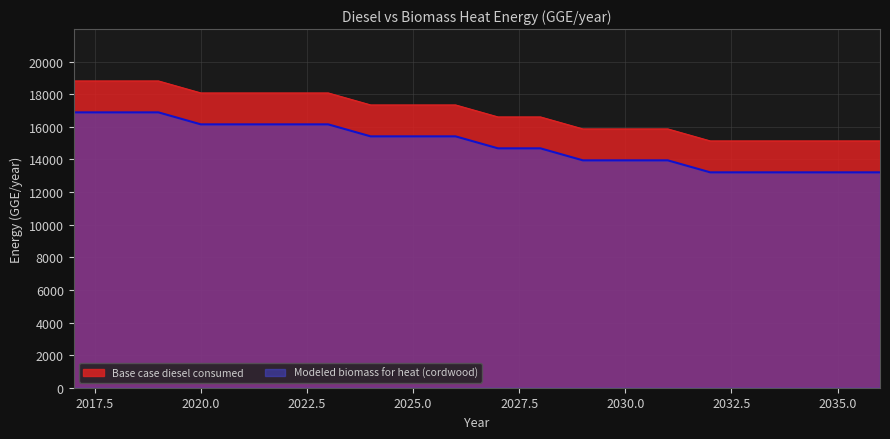

The Base case diesel consumed series shows 18083.0 at 2021. True or false?

True